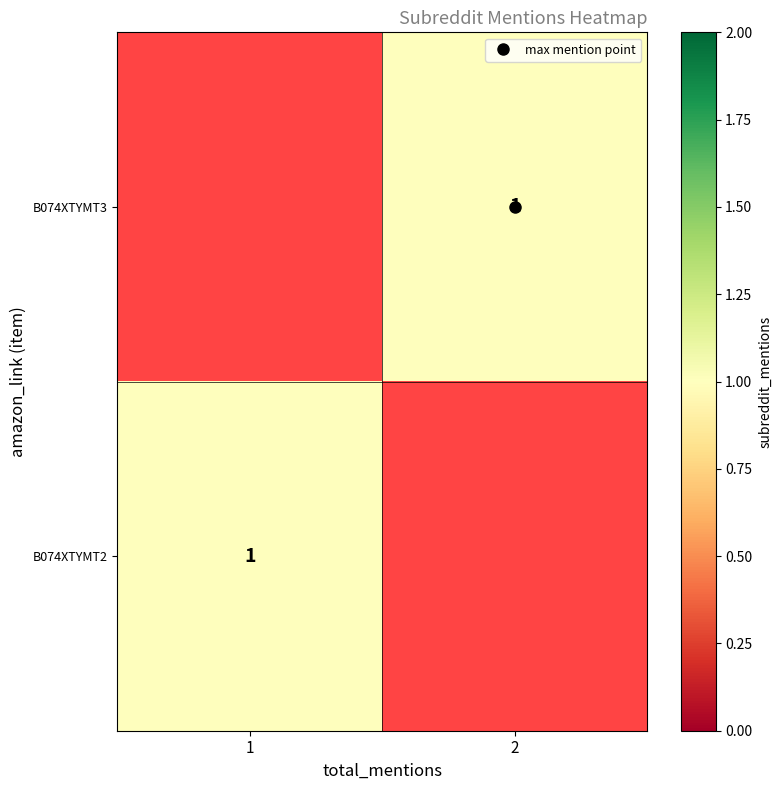

Is the value of B074XTYMT3 at 2 greater than the value of B074XTYMT2 at 1?

No